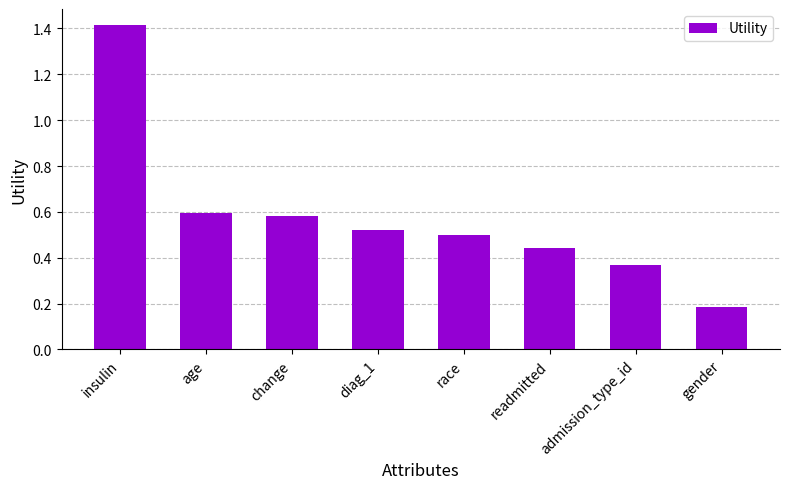

What is the sum of all values?

4.6